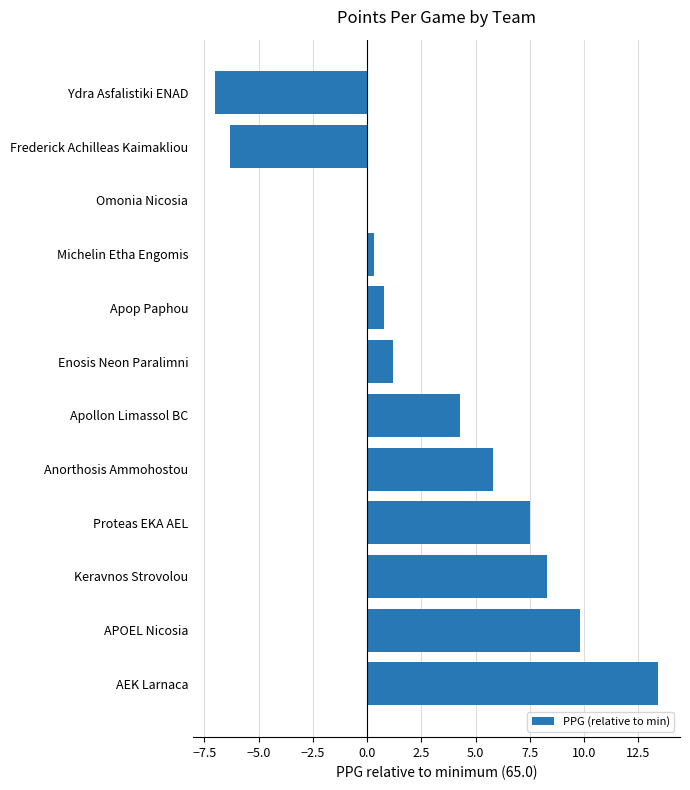

Which has a higher value, Michelin Etha Engomis or Apop Paphou?

Apop Paphou